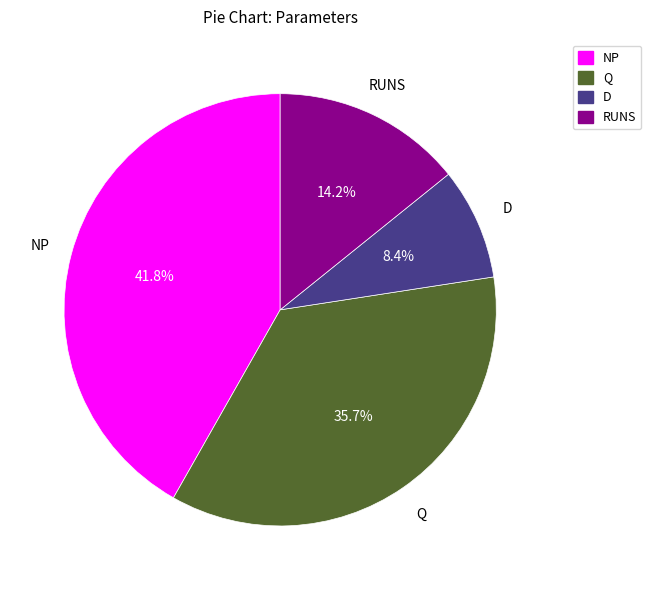

Which slice is the smallest?

D